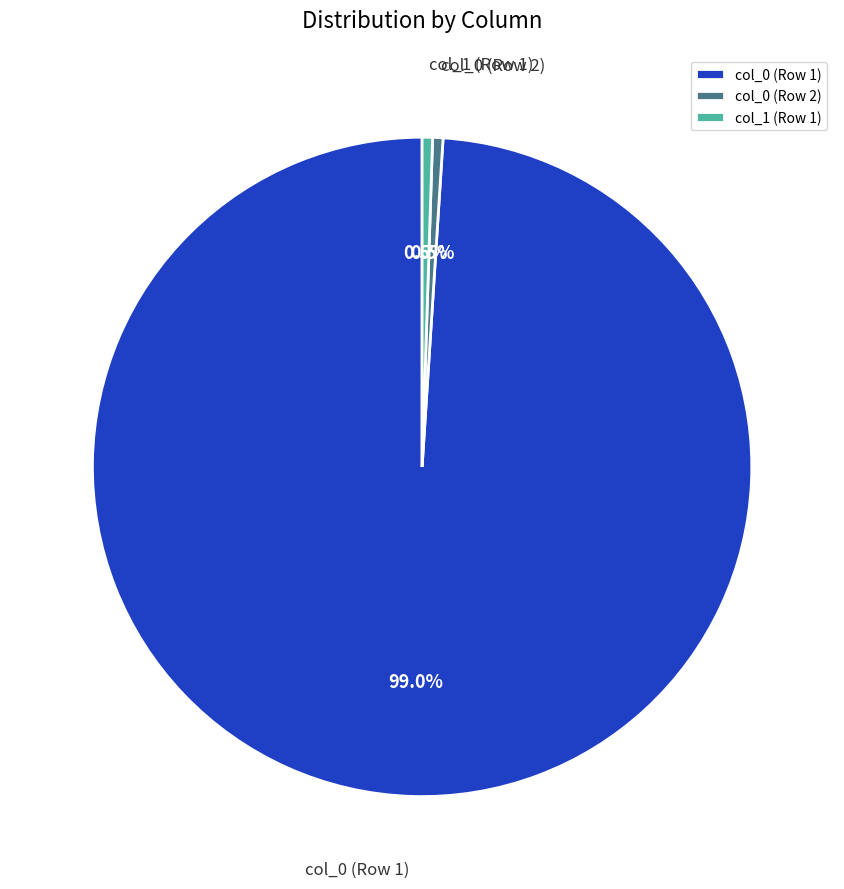

Count the number of slices in the pie.

3